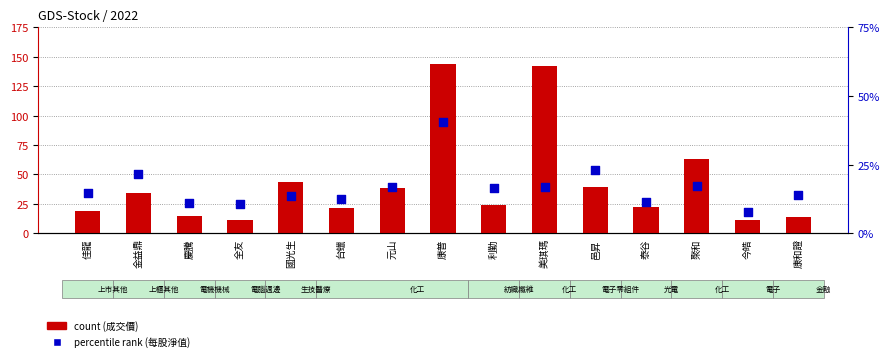

Which series reaches the minimum Y coordinate?

percentile rank within the sample